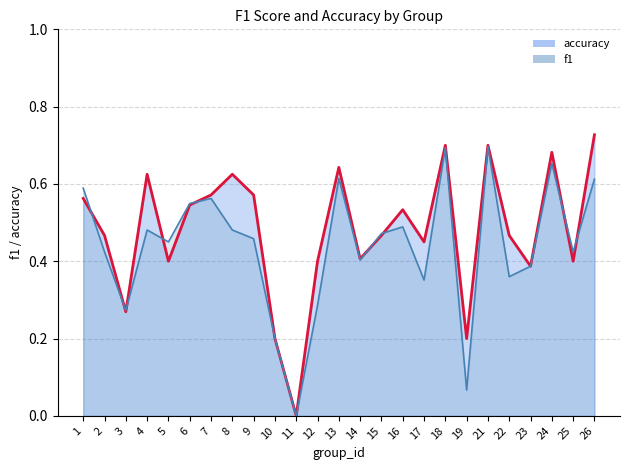

Which has a higher value, 9 or 6?

6